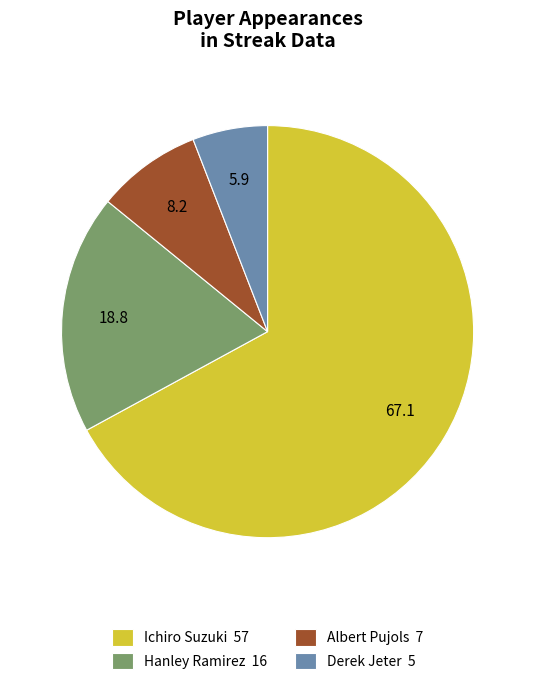

What is the smallest slice in the pie chart?

Derek Jeter